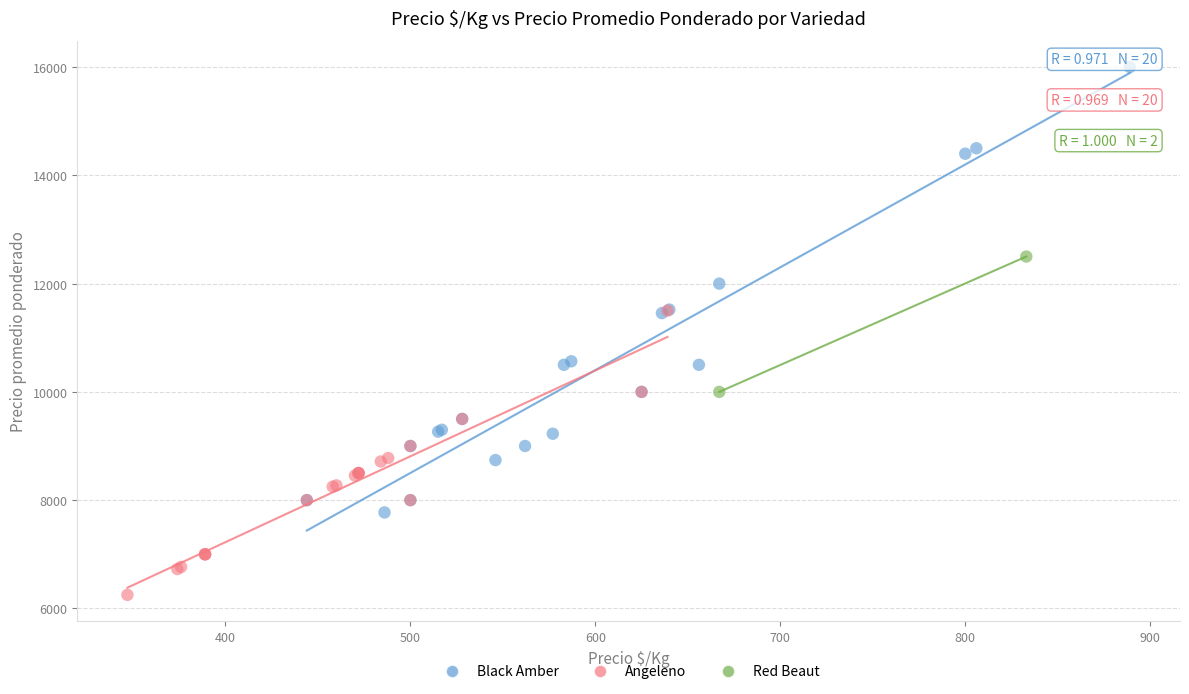

What are all the series names shown in the legend?

Black Amber, Angeleno, Red Beaut